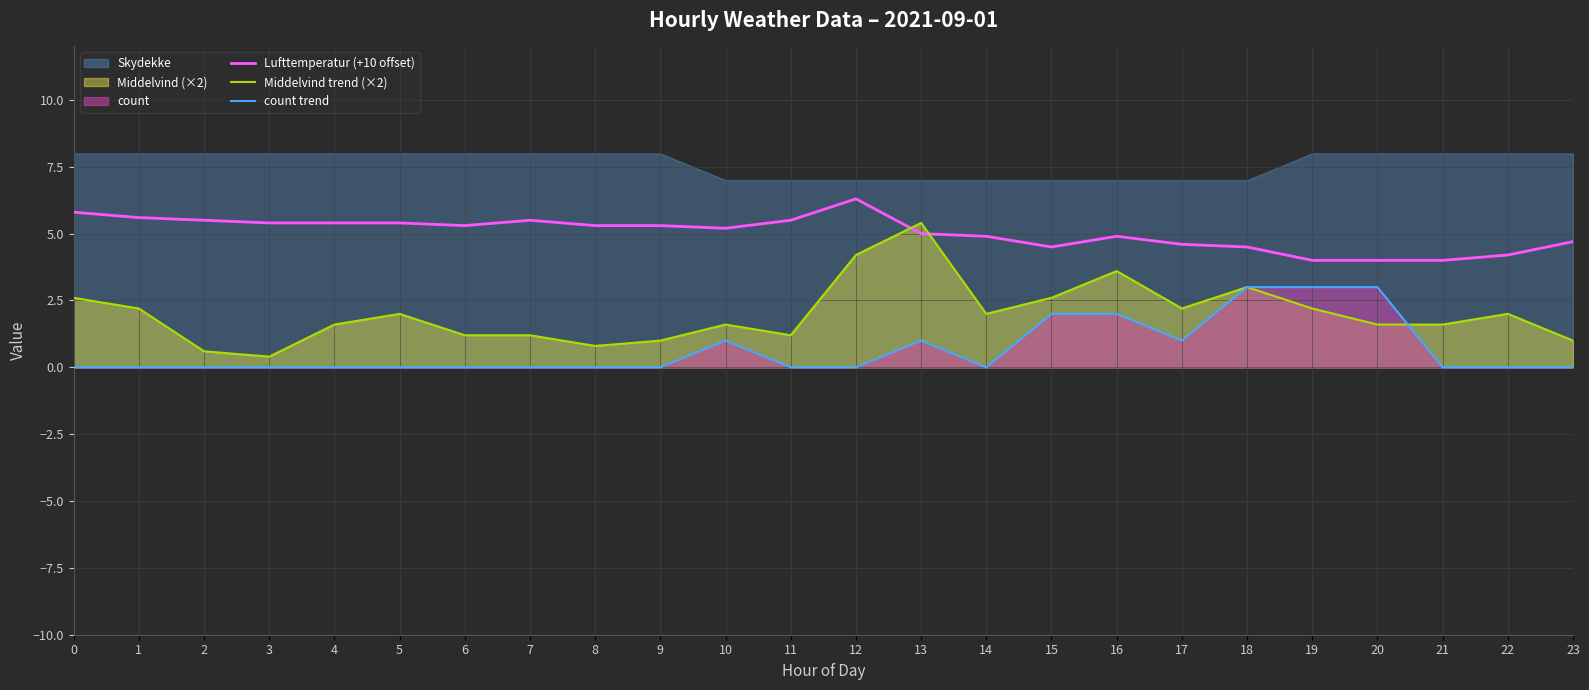

Where is the first local maximum for Middelvind trend (×2)?

5